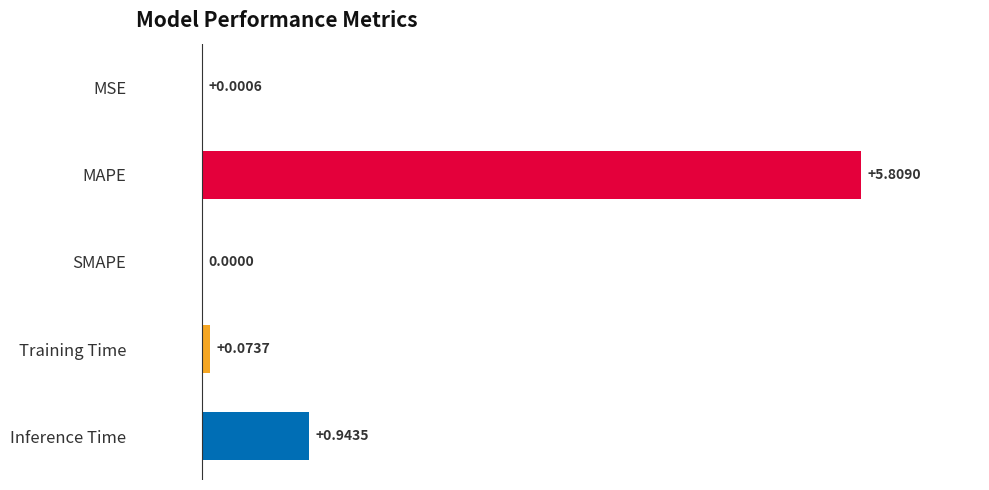

What is the sum of all values?

6.8